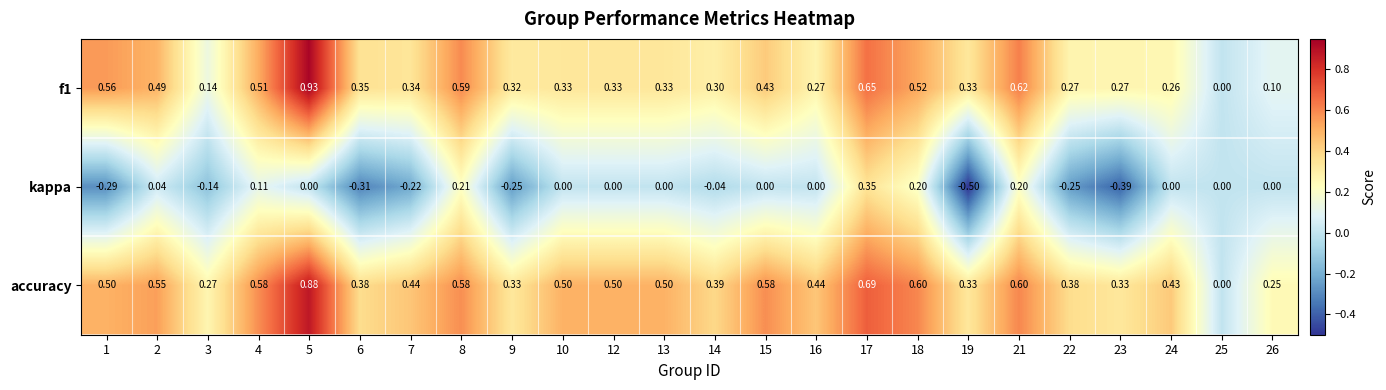

Is the value of accuracy at 10 greater than the value of f1 at 26?

Yes